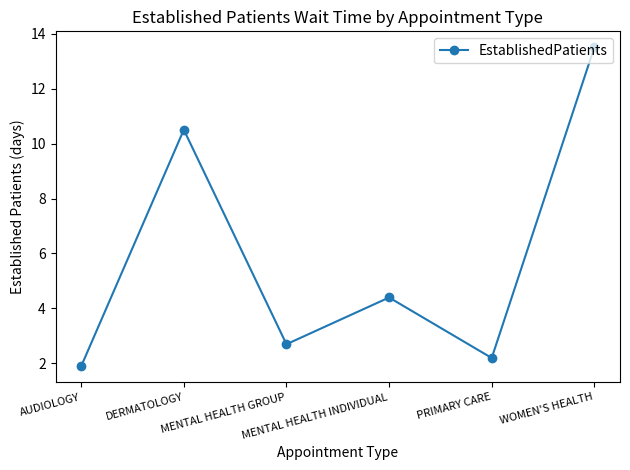

What is the approximate value at WOMEN'S HEALTH?

13.5